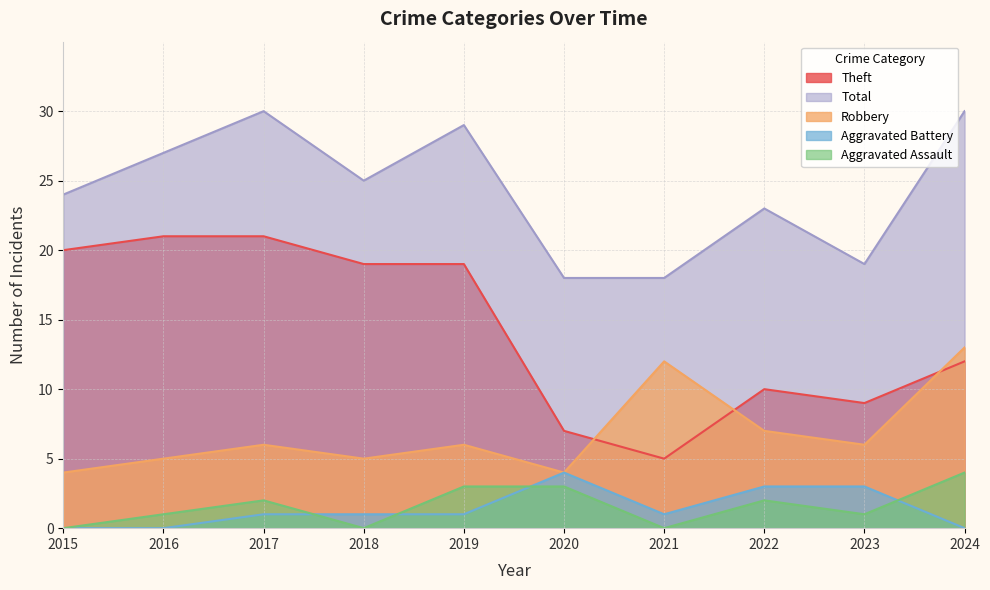

At which label is Robbery closest to 8?

2022